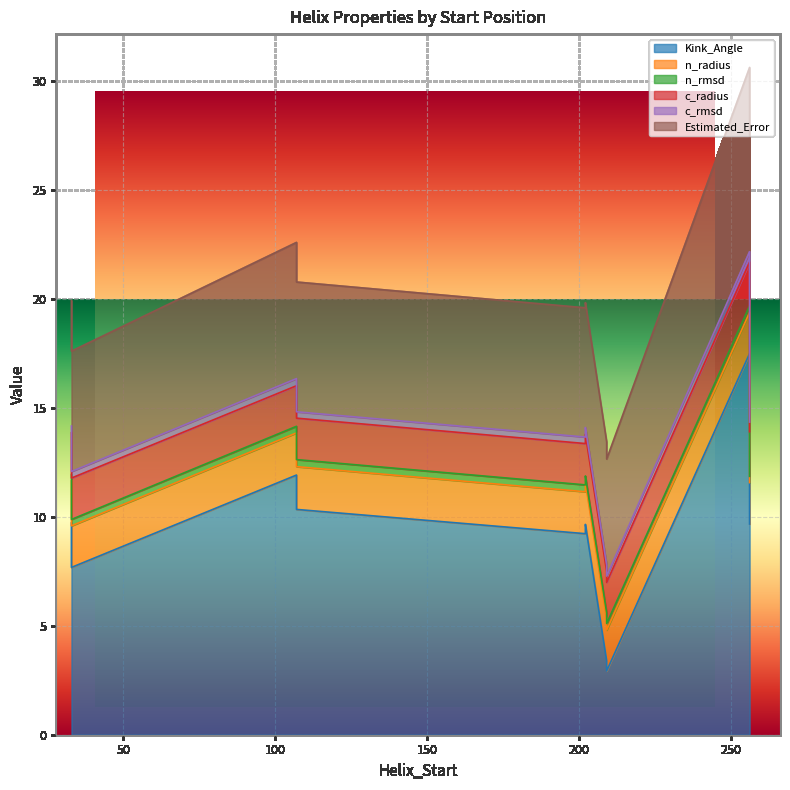

The Kink_Angle series shows 27.6 at 256. True or false?

False